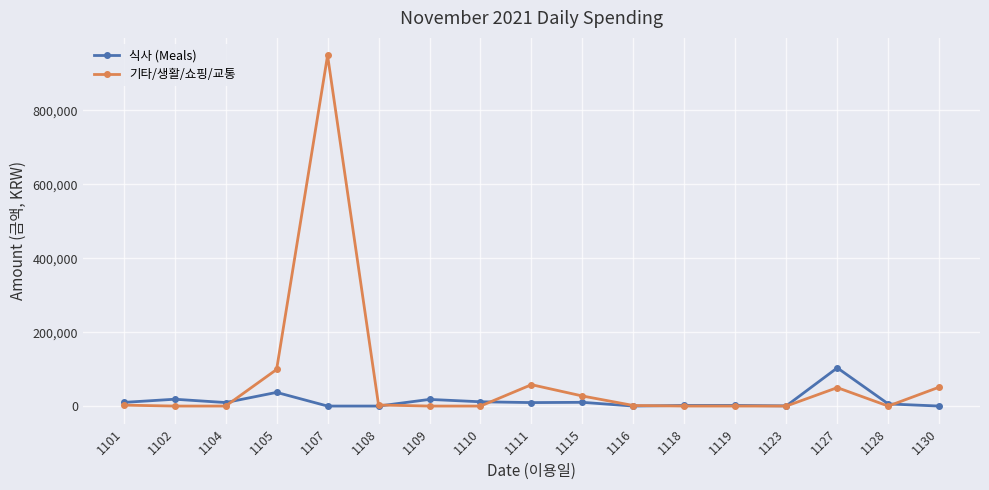

Which series has the largest range (max minus min)?

기타/생활/쇼핑/교통